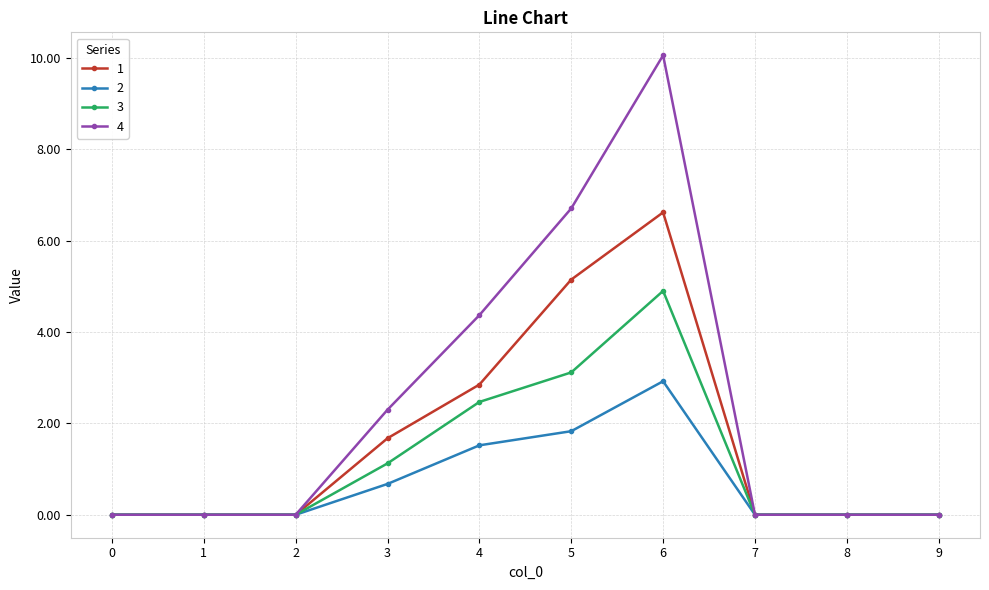

Rank the series at 3 from highest to lowest value.

4, 1, 3, 2